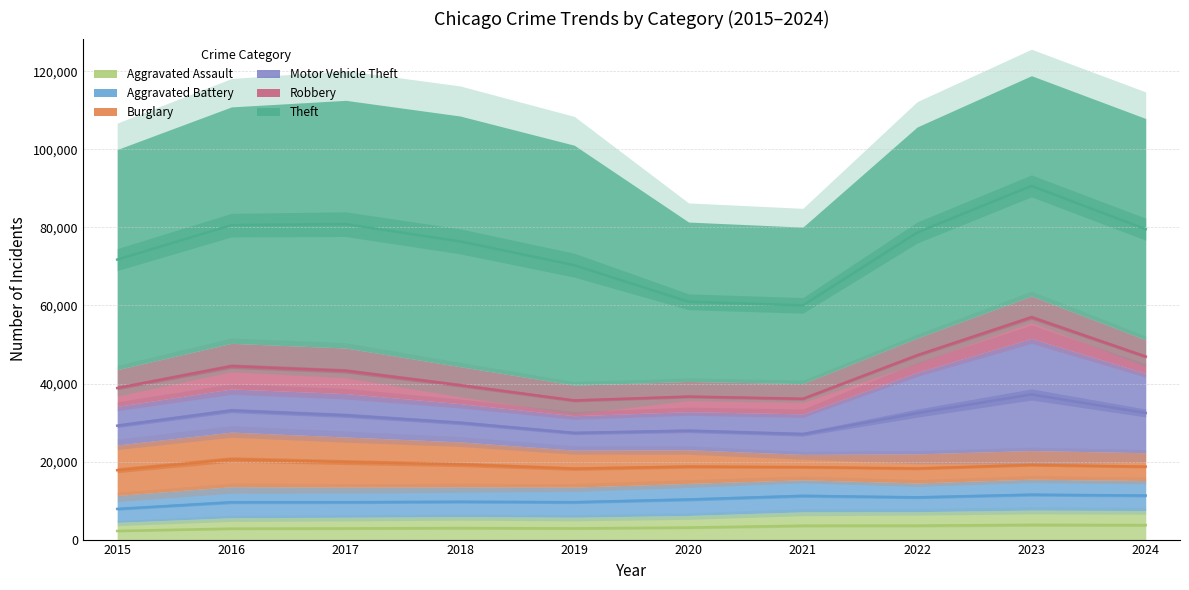

In Aggravated Assault, how many points are higher than both neighbors (excluding endpoints)?

2